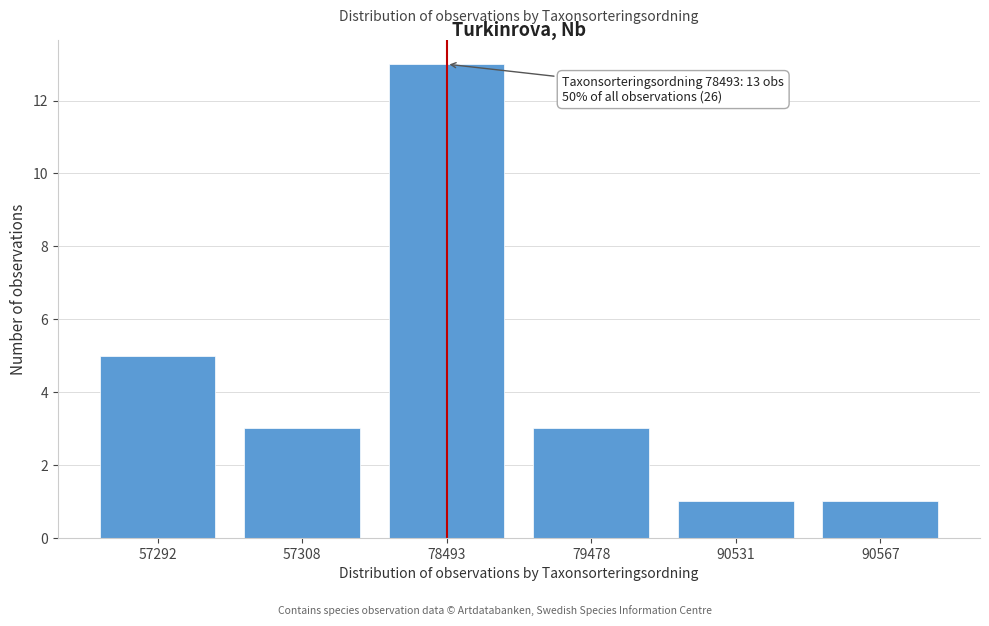

Reading left to right, list all the values displayed in this chart.

5	3	13	3	1	1